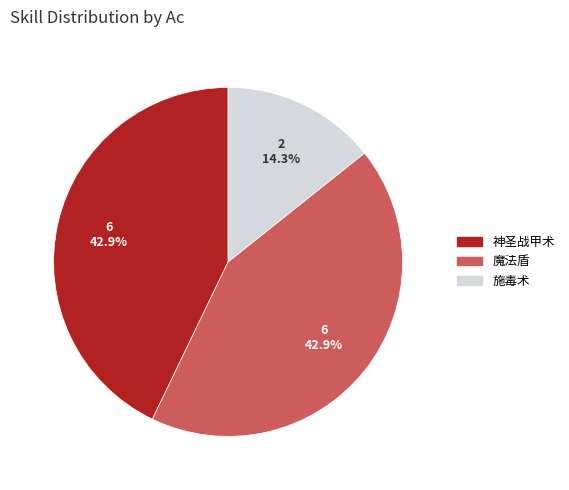

Does 魔法盾 represent more than half of the total?

No